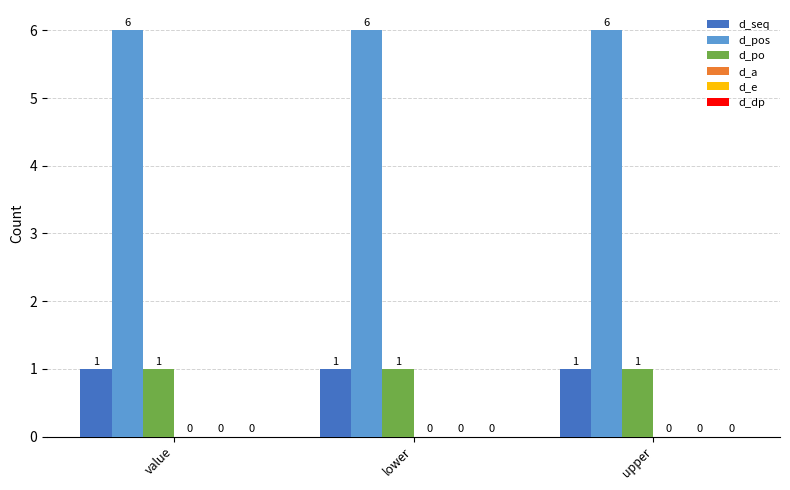

What is the approximate value of d_pos at value?

6